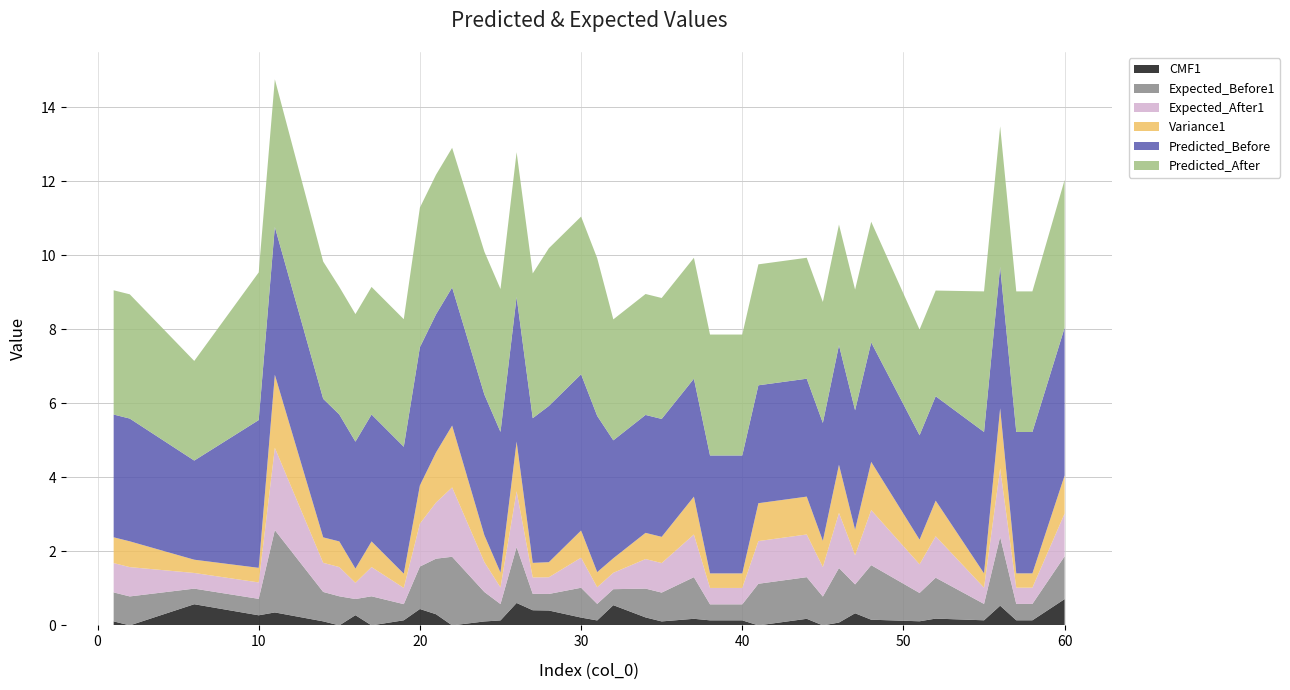

Reading left to right, what are all the values shown in this chart?

CMF1: 0.1	0.0	0.6	0.3	0.4	0.1	0.0	0.3	0.0	0.1	0.4	0.3	0.0	0.1	0.1	0.6	0.4	0.4	0.2	0.1	0.5	0.2	0.1	0.2	0.1	0.1	0.1	0.0	0.2	0.0	0.1	0.3	0.2	0.1	0.2	0.1	0.5	0.1	0.1	0.7
Expected_Before1: 0.8	0.8	0.4	0.4	2.2	0.8	0.8	0.4	0.8	0.4	1.1	1.5	1.9	0.8	0.4	1.5	0.4	0.4	0.8	0.4	0.4	0.8	0.8	1.1	0.4	0.4	0.4	1.1	1.1	0.8	1.5	0.8	1.5	0.8	1.1	0.4	1.9	0.4	0.4	1.2
Expected_After1: 0.8	0.8	0.4	0.4	2.2	0.8	0.8	0.4	0.8	0.4	1.2	1.5	1.9	0.8	0.4	1.5	0.4	0.5	0.8	0.5	0.4	0.8	0.8	1.2	0.4	0.4	0.4	1.2	1.2	0.8	1.5	0.8	1.5	0.8	1.1	0.4	1.8	0.4	0.4	1.2
Variance1: 0.7	0.7	0.4	0.4	2.0	0.7	0.7	0.4	0.7	0.4	1.0	1.4	1.7	0.7	0.4	1.3	0.4	0.4	0.7	0.4	0.4	0.7	0.7	1.0	0.4	0.4	0.4	1.0	1.0	0.7	1.3	0.7	1.3	0.7	1.0	0.4	1.6	0.4	0.4	1.0
Predicted_Before: 3.3	3.3	2.7	4.0	4.0	3.7	3.4	3.4	3.4	3.4	3.7	3.7	3.7	3.8	3.8	3.9	3.9	4.2	4.2	4.2	3.2	3.2	3.2	3.2	3.2	3.2	3.2	3.2	3.2	3.2	3.2	3.2	3.2	2.8	2.8	3.8	3.8	3.8	3.8	4.0
Predicted_After: 3.4	3.4	2.7	4.0	4.0	3.7	3.4	3.4	3.4	3.4	3.8	3.8	3.8	3.9	3.9	3.9	3.9	4.3	4.3	4.3	3.3	3.3	3.3	3.3	3.3	3.3	3.3	3.3	3.3	3.3	3.3	3.3	3.3	2.9	2.9	3.8	3.8	3.8	3.8	4.0